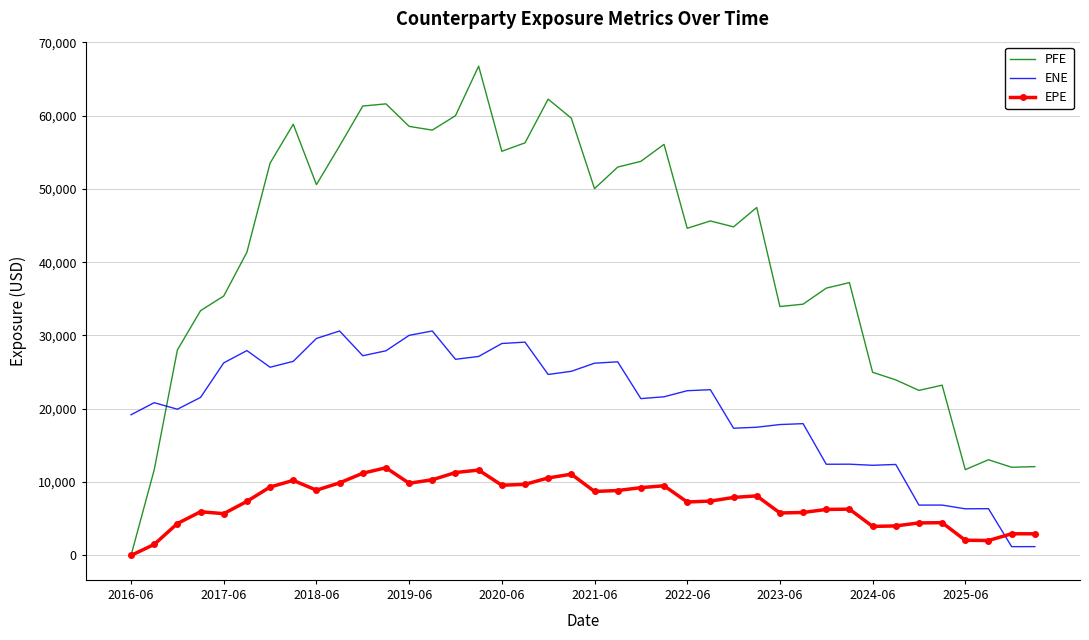

What is the sum of all EPE values?

288504.3